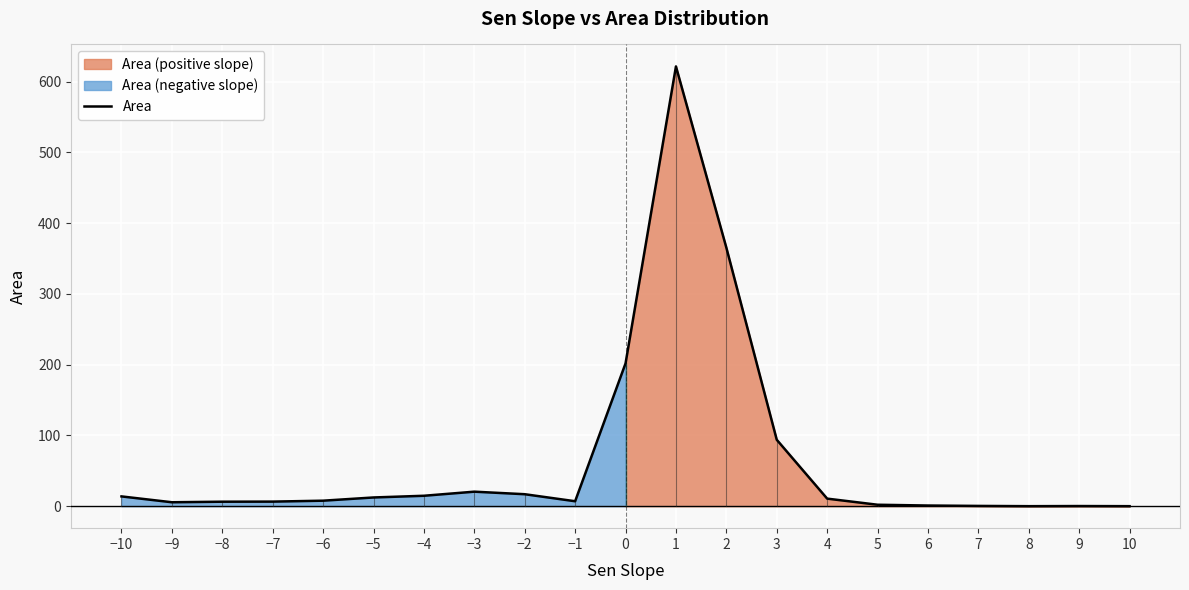

What is the value of the 2nd point from the left?

5.5